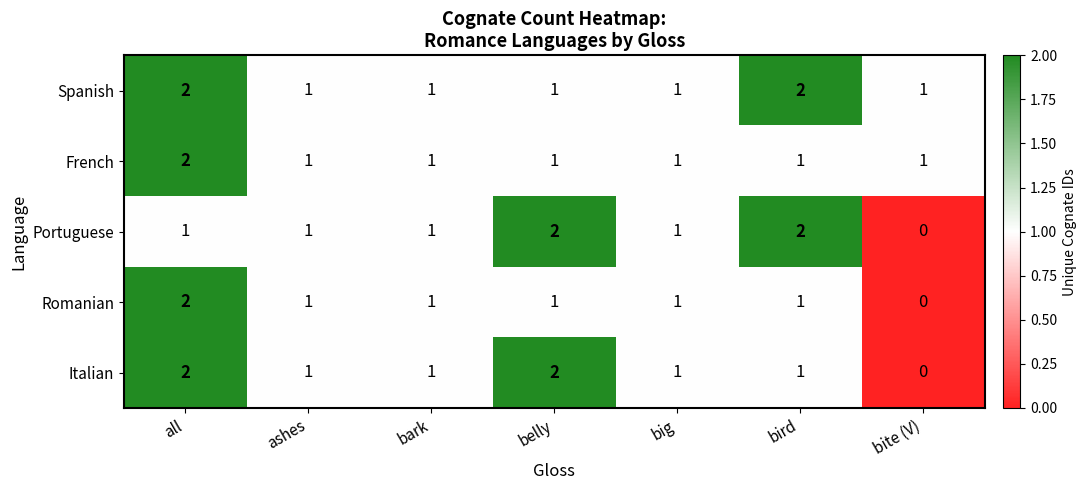

Is the value of French at ashes greater than the value of Portuguese at bite (V)?

Yes